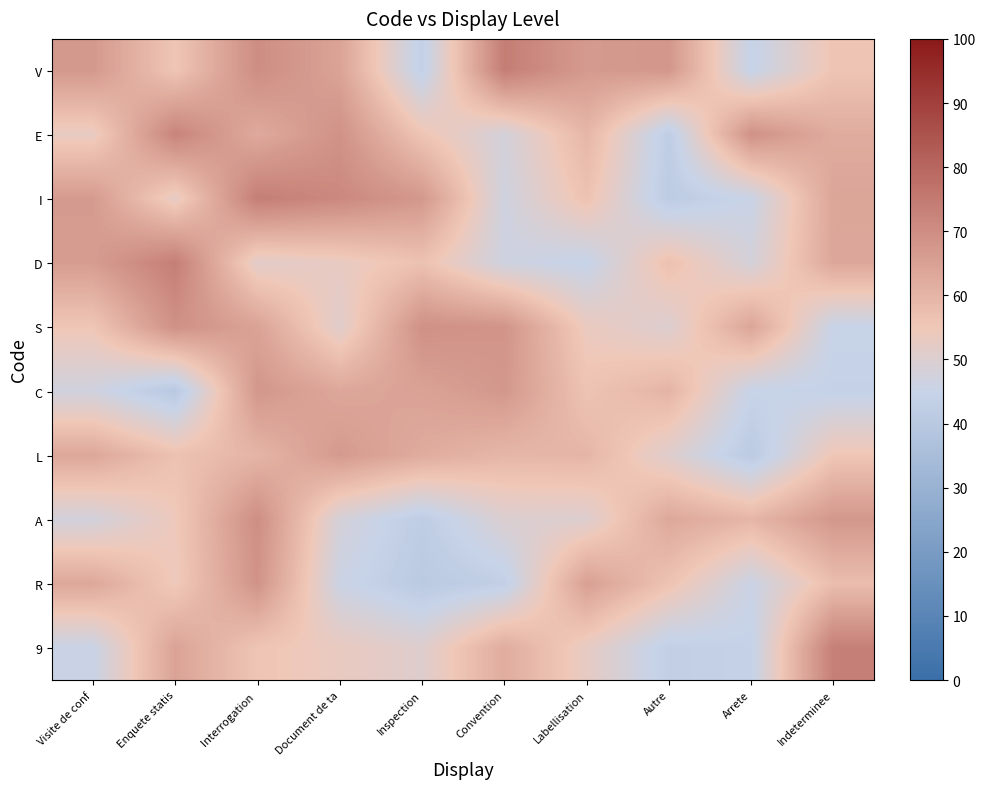

Count the number of data series in this chart.

10